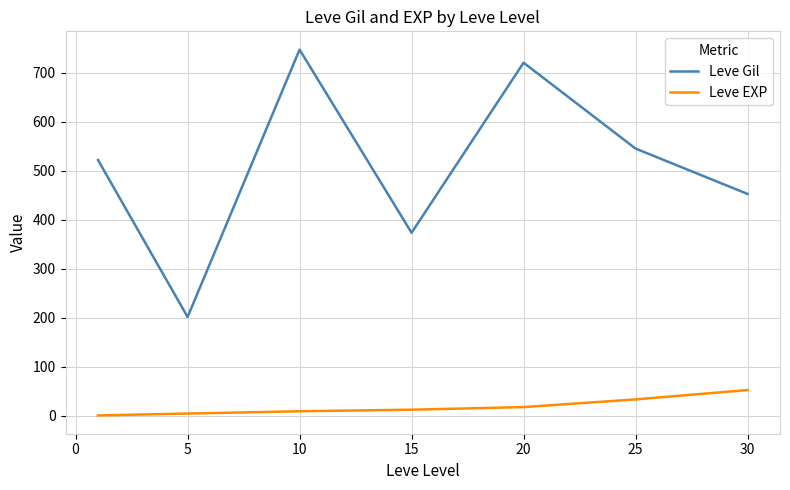

What is the greatest value displayed?

746.7